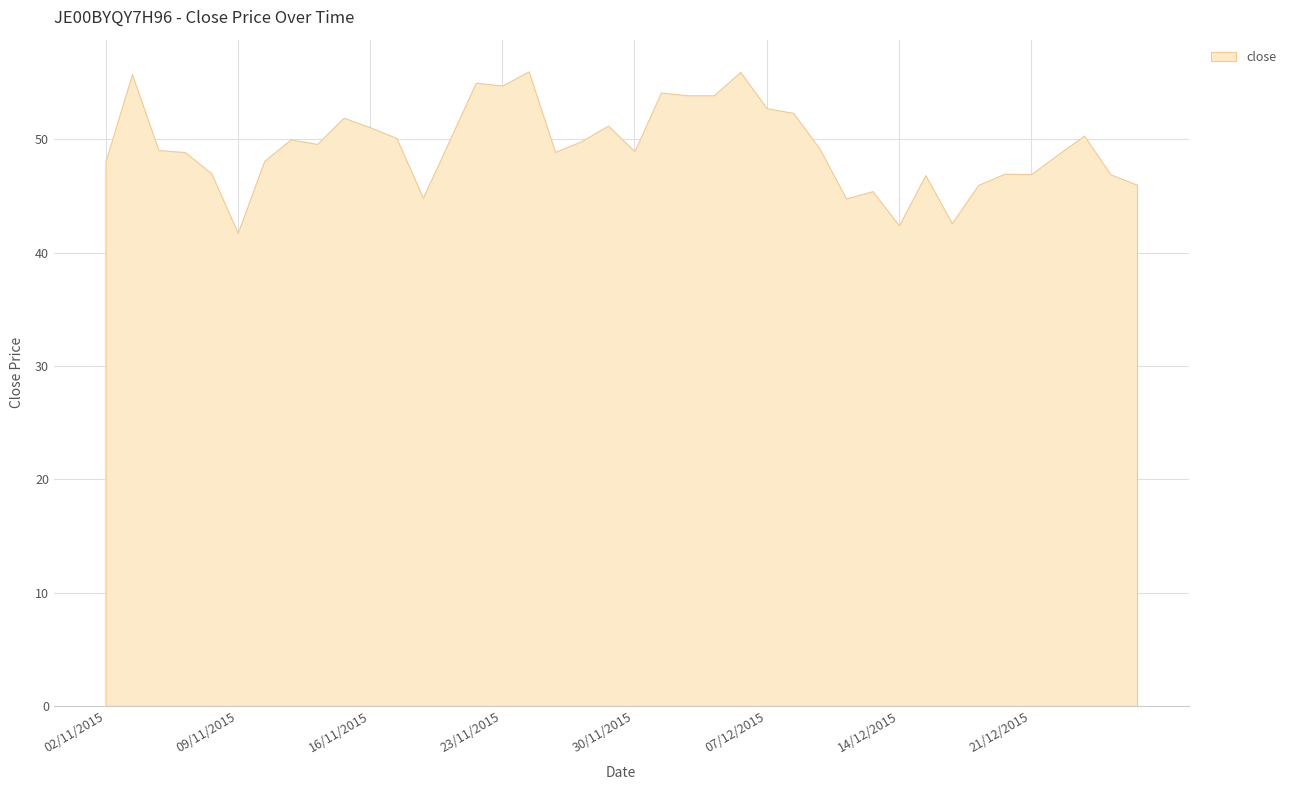

What is the label of the 2nd point from the left?

03/11/2015